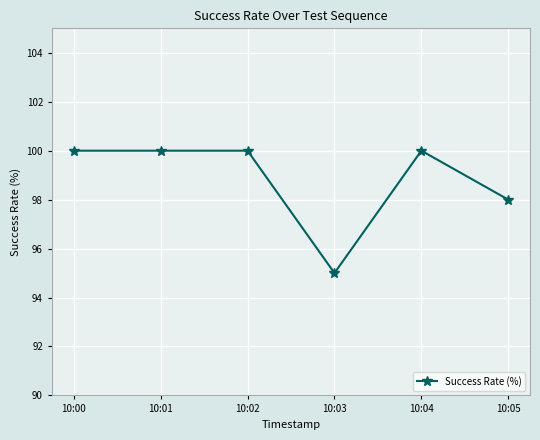

What is the smallest value displayed?

95